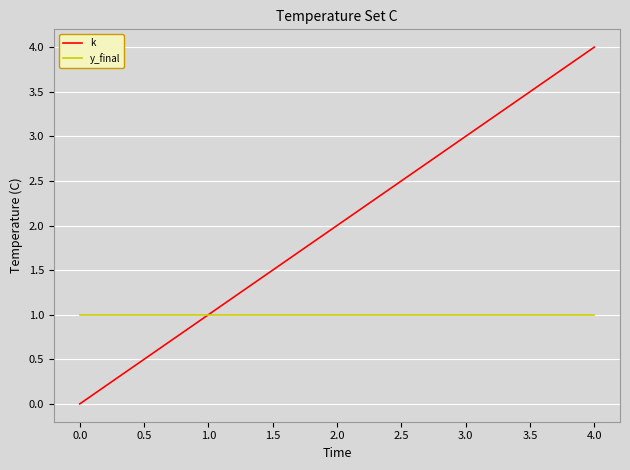

Count the number of categories in the chart.

5